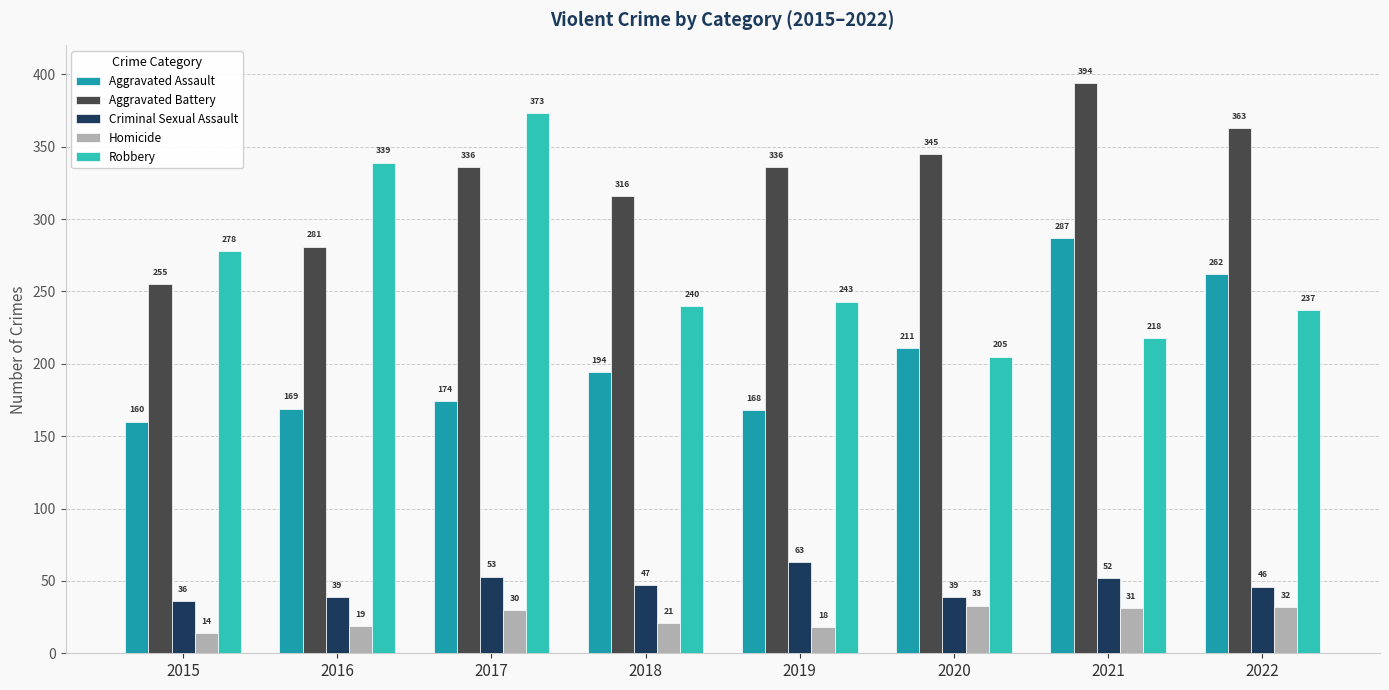

Reading left to right, extract all data points from this chart.

Aggravated Assault: 160	169	174	194	168	211	287	262
Aggravated Battery: 255	281	336	316	336	345	394	363
Criminal Sexual Assault: 36	39	53	47	63	39	52	46
Homicide: 14	19	30	21	18	33	31	32
Robbery: 278	339	373	240	243	205	218	237